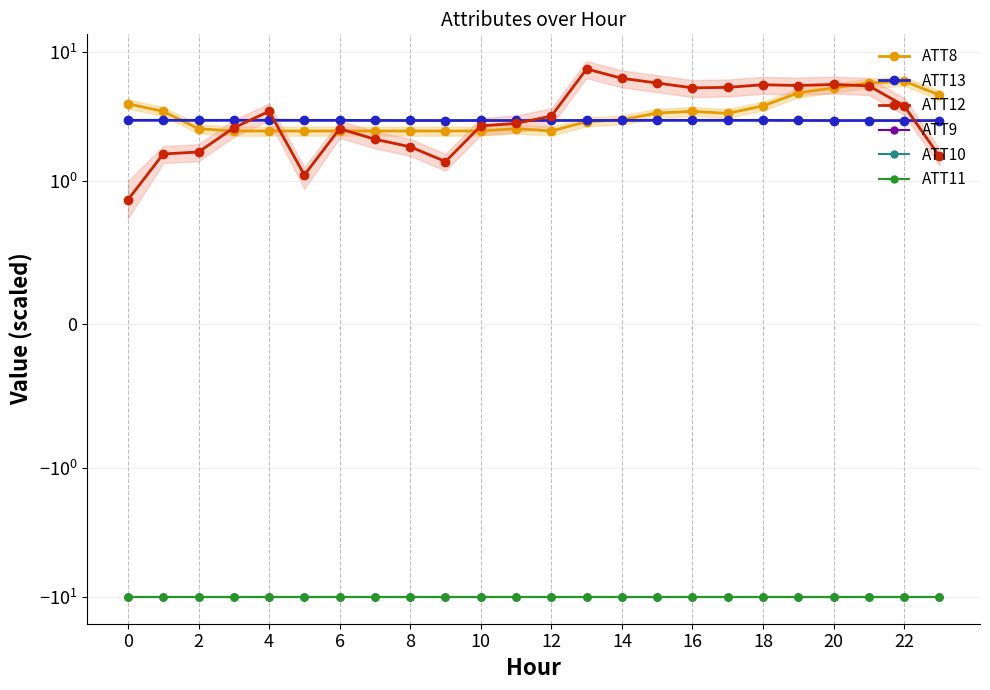

What is the minimum value for ATT11?

-10.0